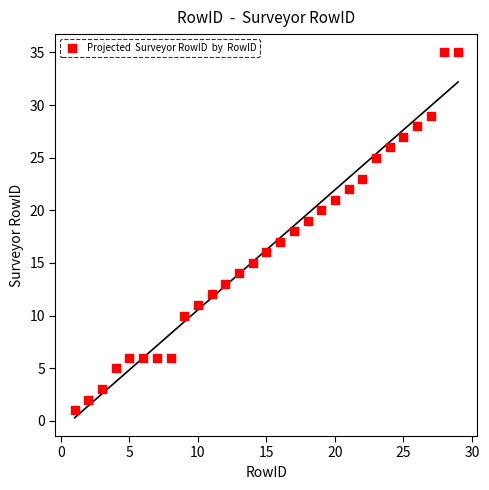

What is the range of Y values (max minus min)?

34